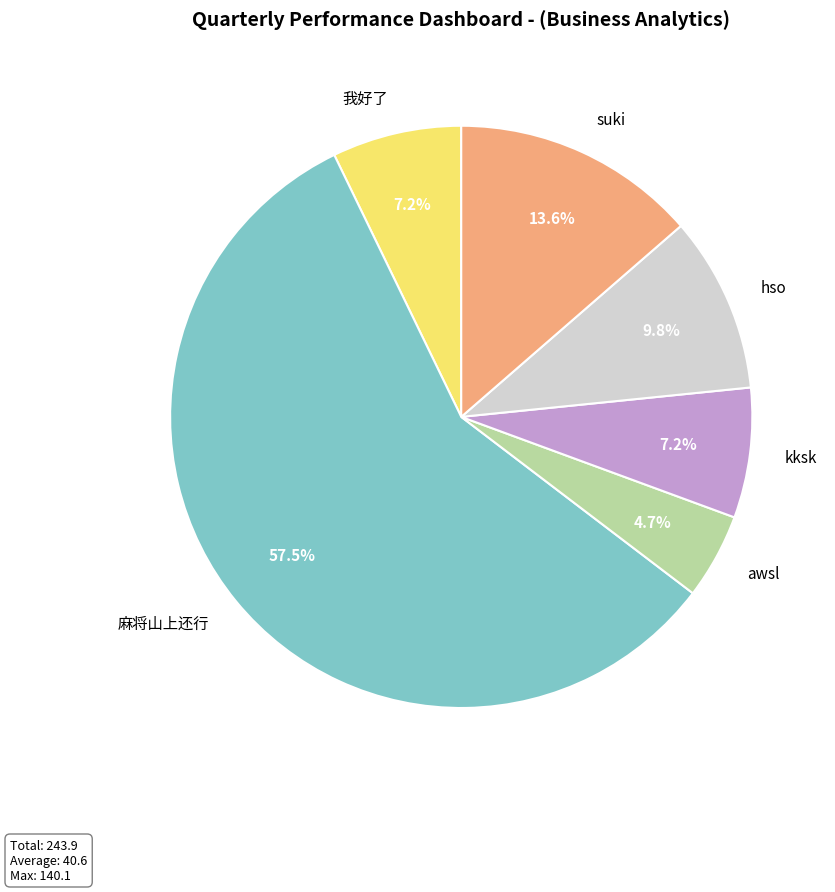

To the nearest percent, what is the difference between the largest and smallest slice percentages?

53%